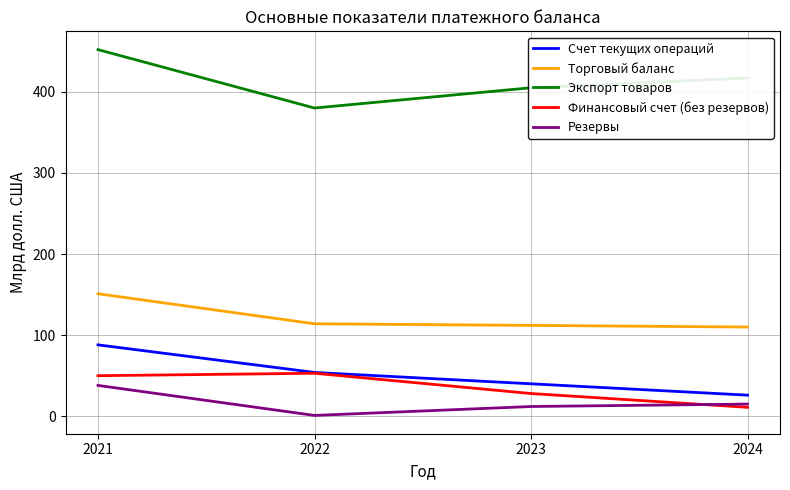

At which category does Финансовый счет (без резервов) reach its first local peak?

2022